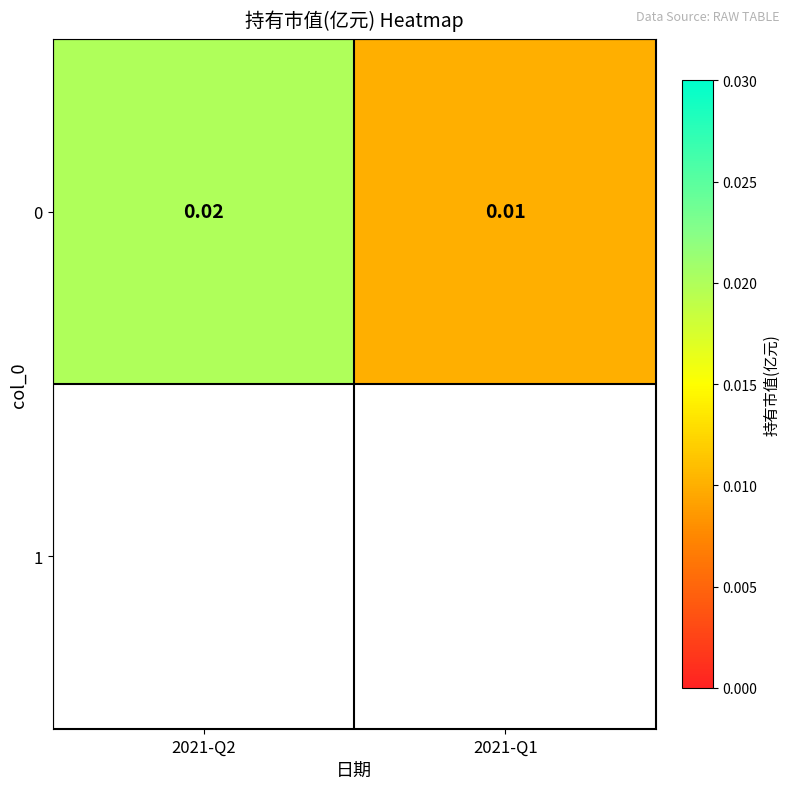

List the labels in order of value, largest first.

2021-Q2, 2021-Q1